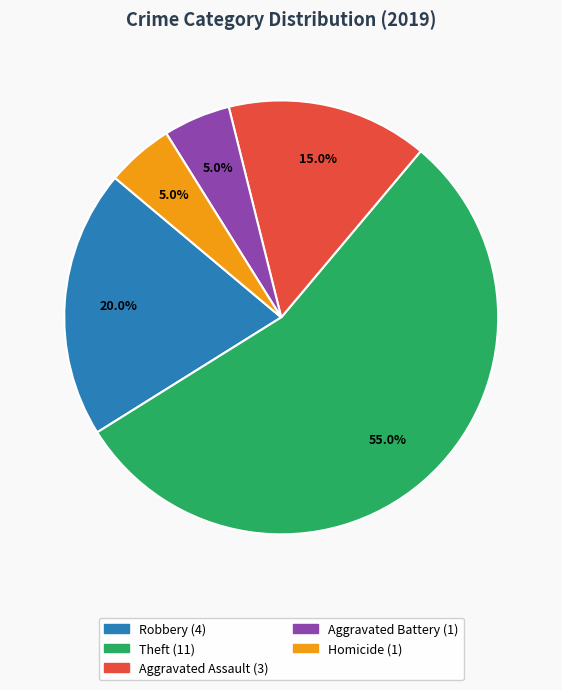

Is there a majority slice in this chart?

Yes